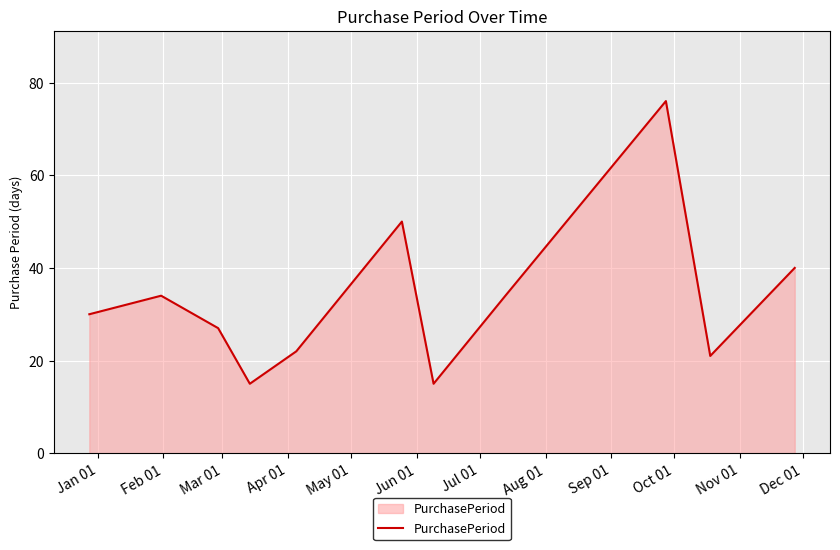

What is the maximum value shown in the chart?

76